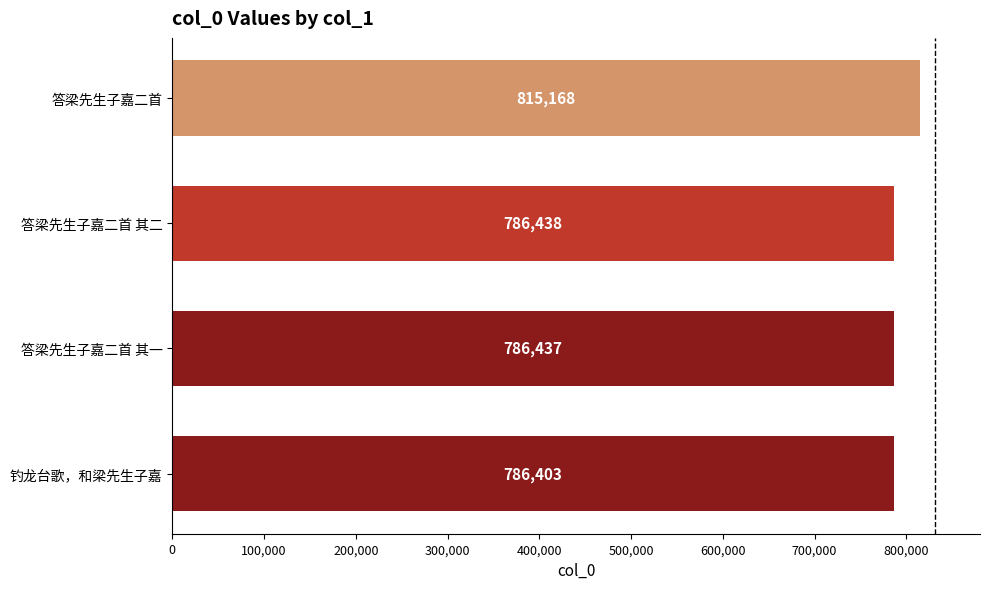

Reading bottom to top, what are all the values shown in this chart?

786403	786437	786438	815168